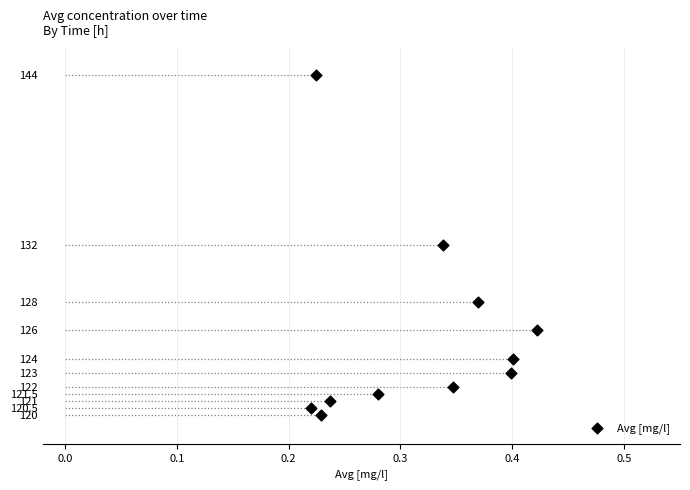

What is the range of Y values (max minus min)?

24.0